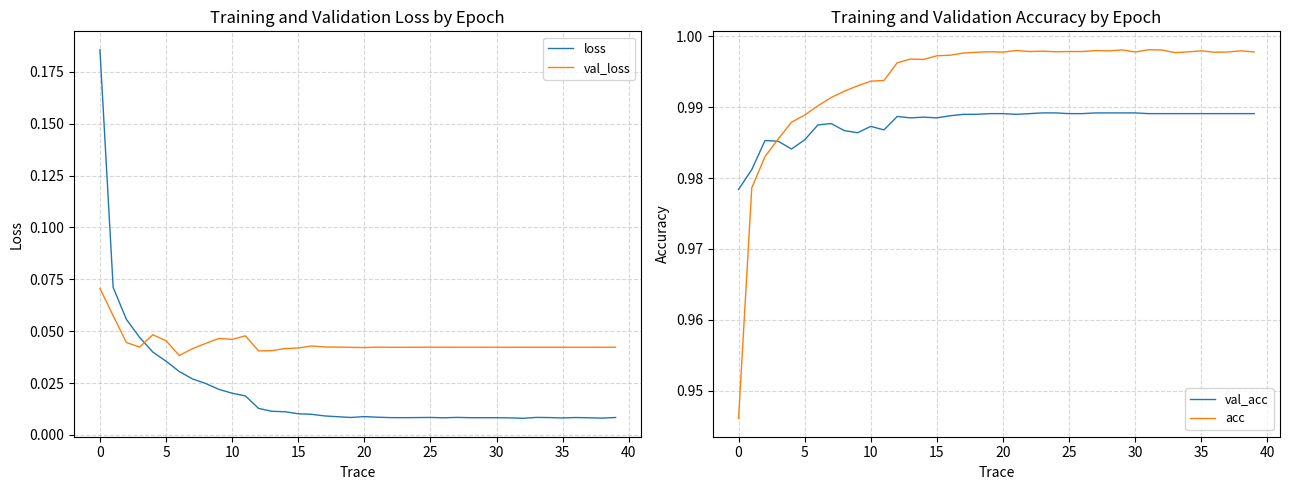

True or false: val_loss and acc intersect in this chart.

False